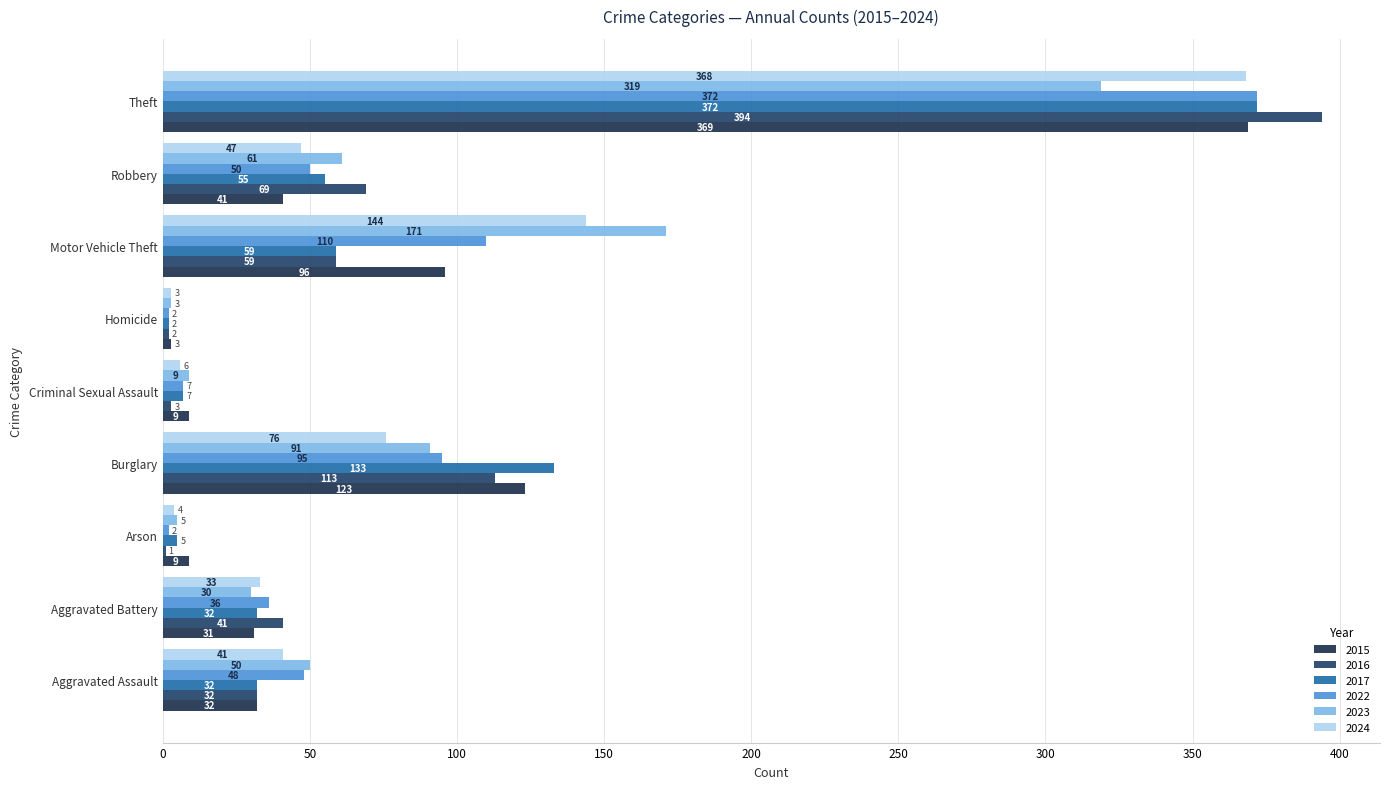

Reading left to right, what are all the values shown in this chart?

2015: 32	31	9	123	9	3	96	41	369
2016: 32	41	1	113	3	2	59	69	394
2017: 32	32	5	133	7	2	59	55	372
2022: 48	36	2	95	7	2	110	50	372
2023: 50	30	5	91	9	3	171	61	319
2024: 41	33	4	76	6	3	144	47	368